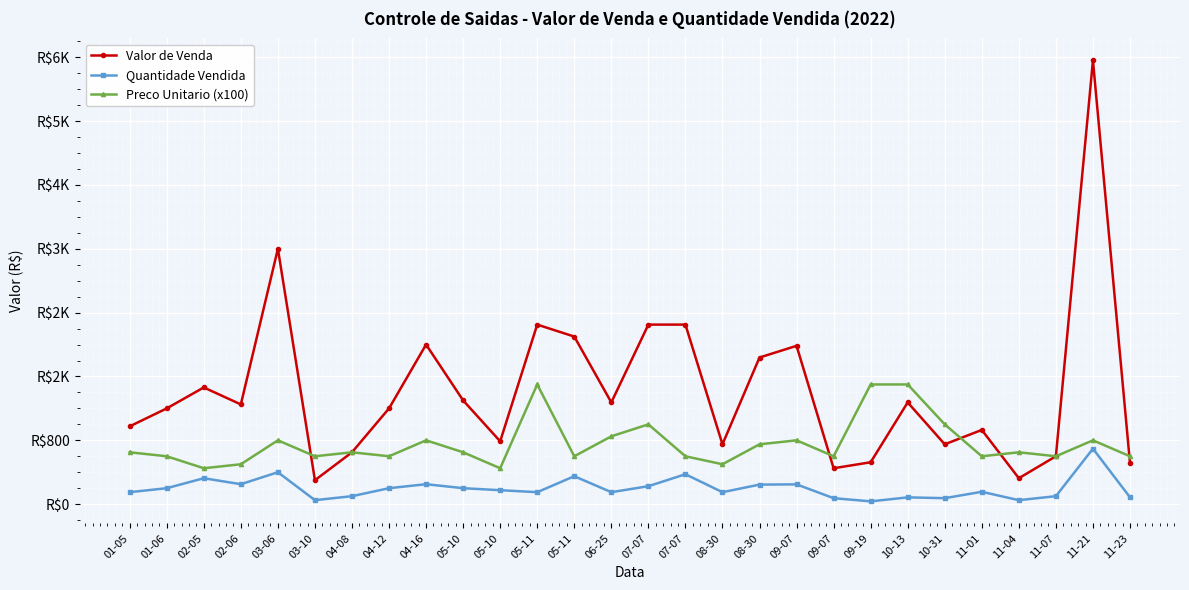

What is the difference between the maximum and second lowest values in the Preco Unitario (x100) series?

1050.0